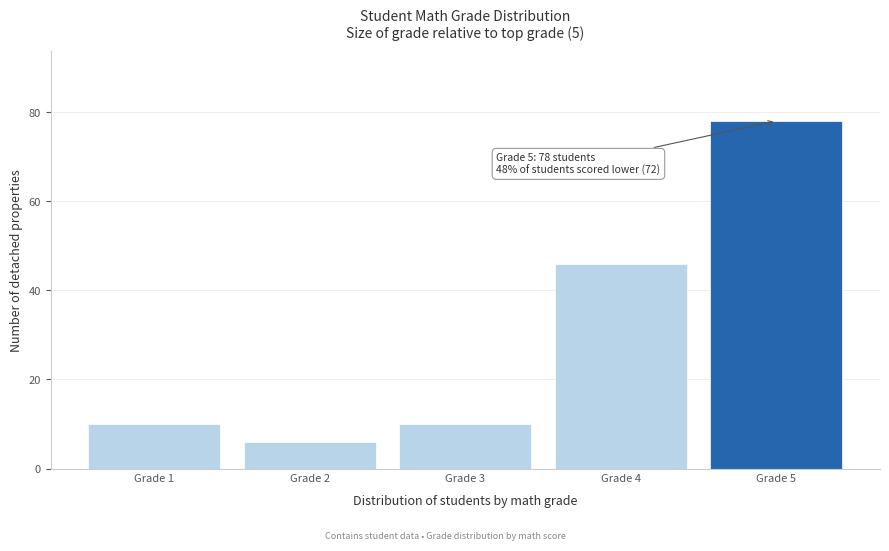

Reading left to right, extract all data points from this chart.

10	6	10	46	78